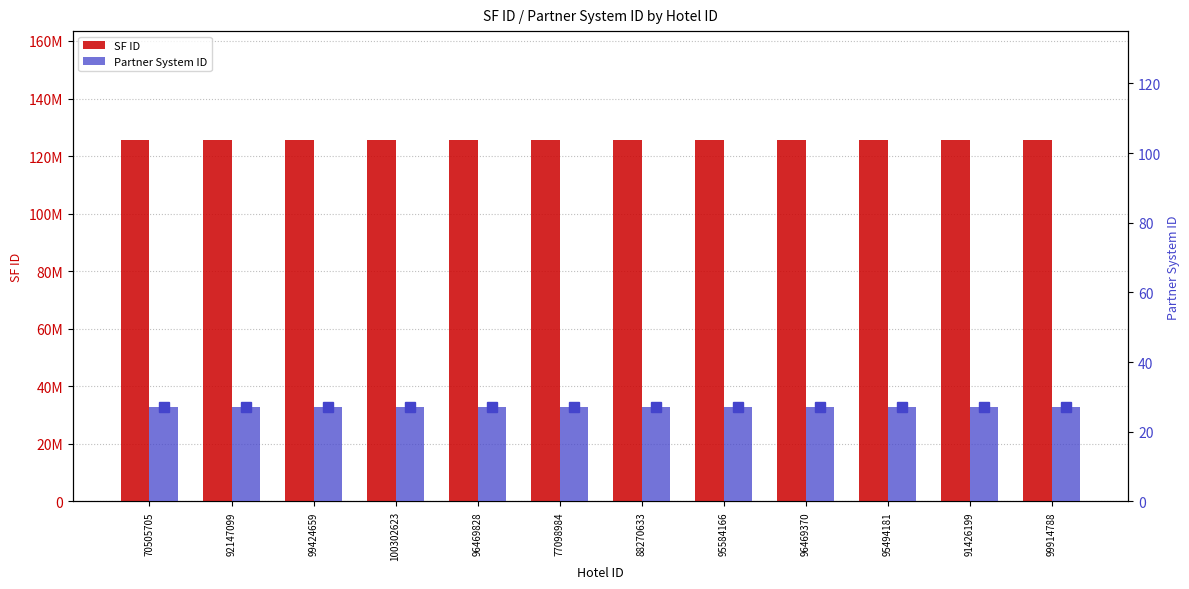

What is the value of the Partner System ID bar at the 4th from the left?

27